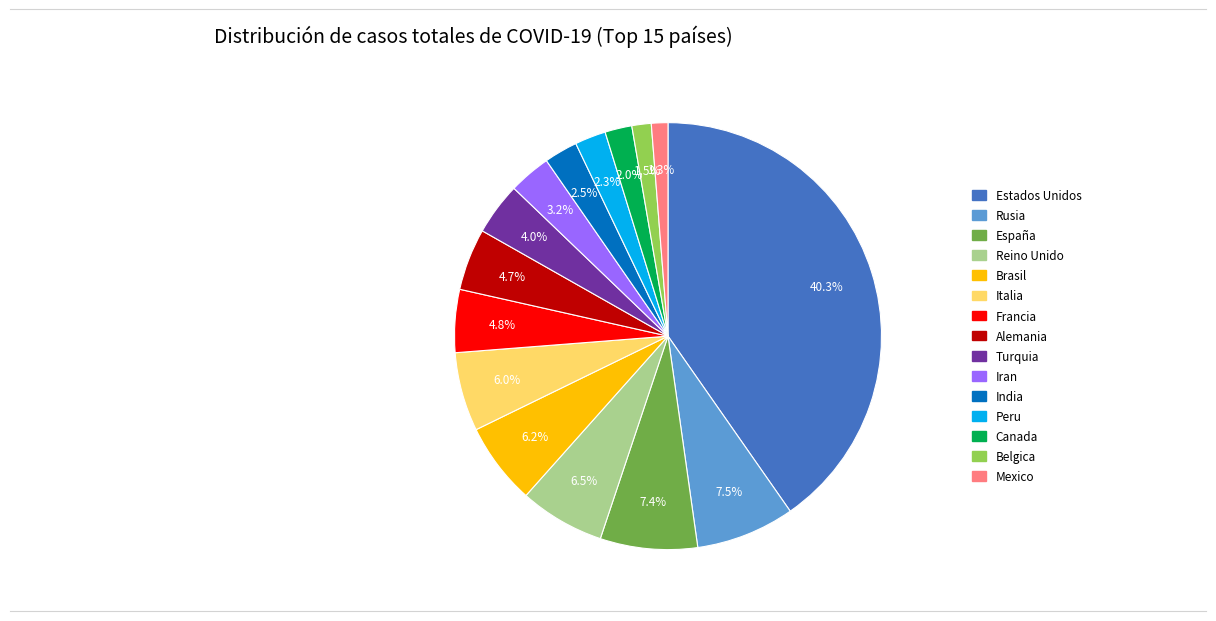

What percentage is the Brasil slice, to the nearest percent?

6%